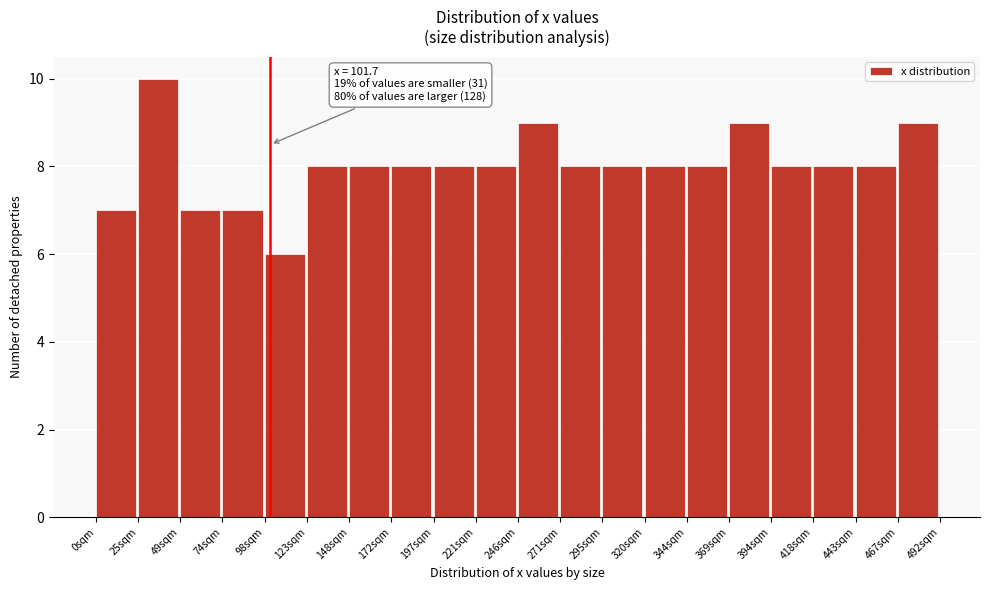

Over which range of the x-axis is the bar tallest?

25 to 50